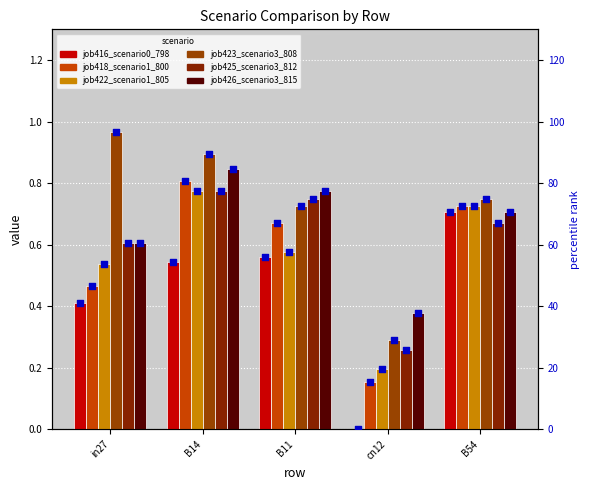

What are all the series names shown in the legend?

job416_scenario0_798, job418_scenario1_800, job422_scenario1_805, job423_scenario3_808, job425_scenario3_812, job426_scenario3_815